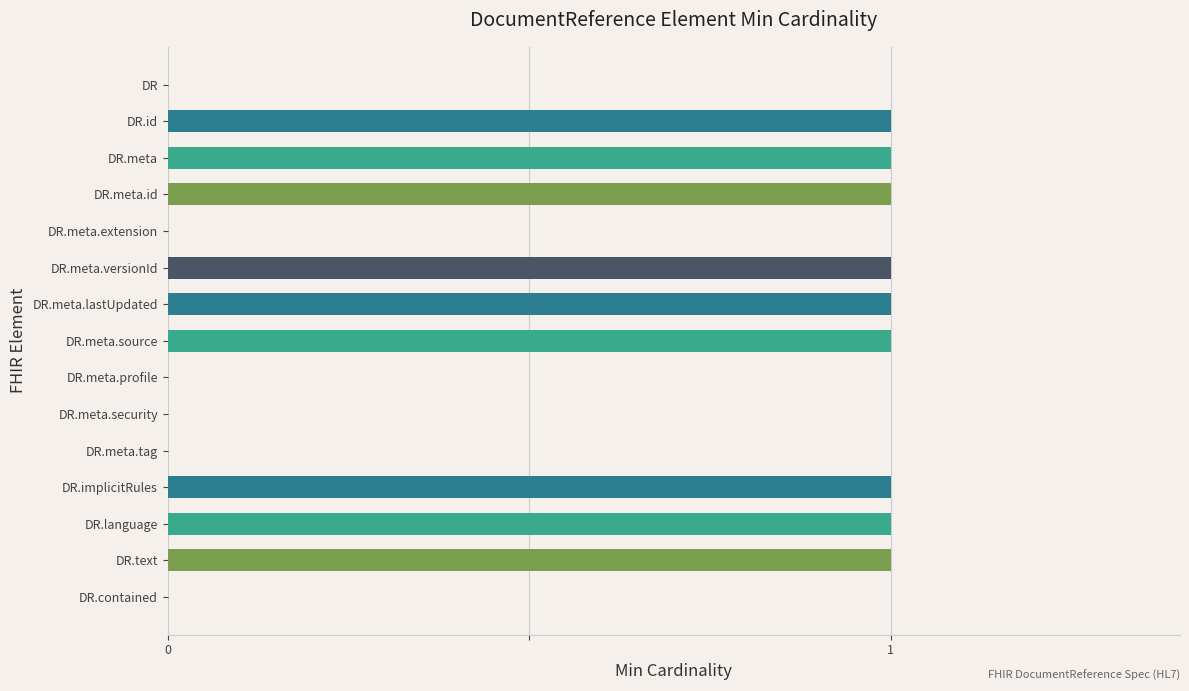

Count the number of categories in the chart.

15